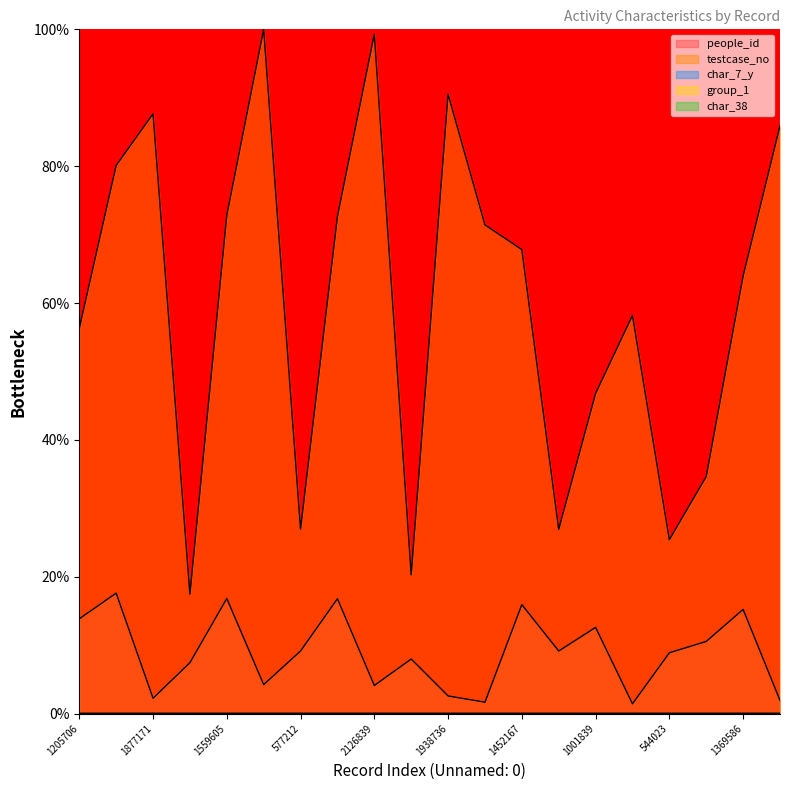

What is the total value across all series at 1529617?

73.1